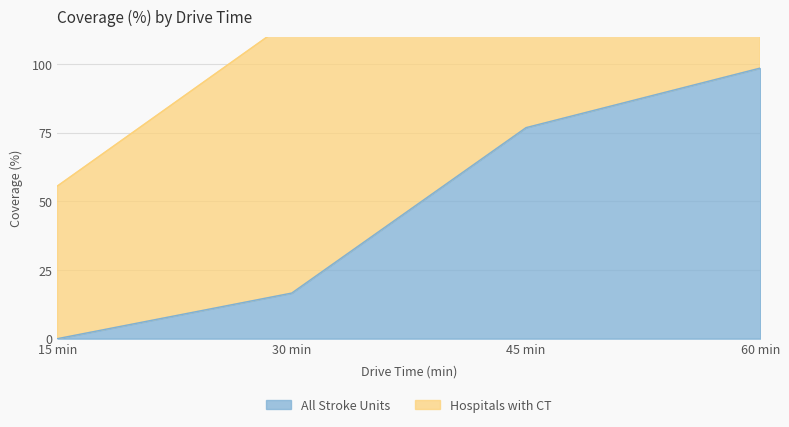

List the labels in order of value, largest first.

60 min, 45 min, 30 min, 15 min